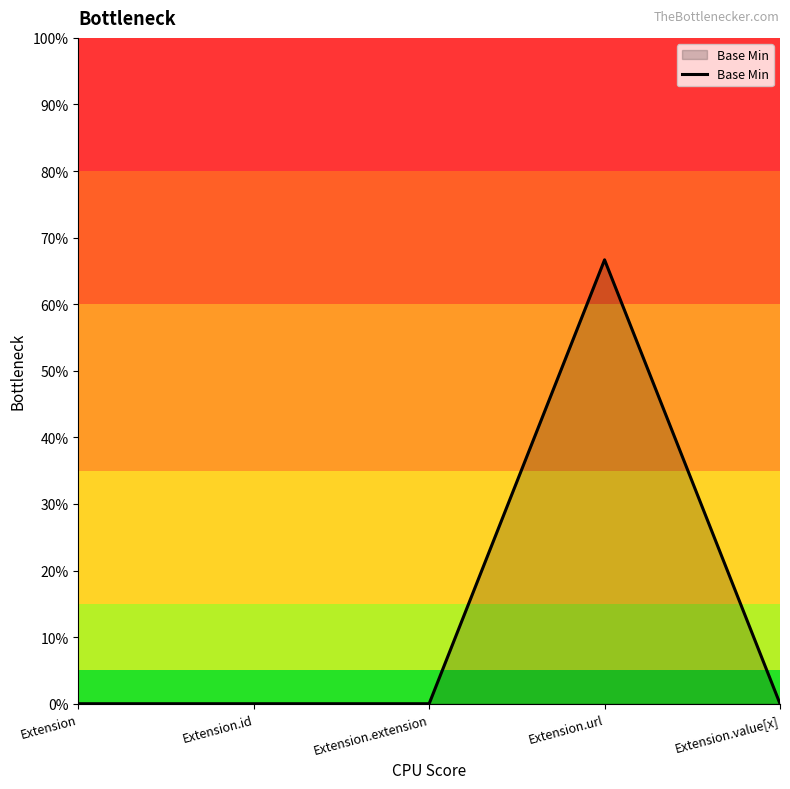

Does the chart have visible grid lines?

No